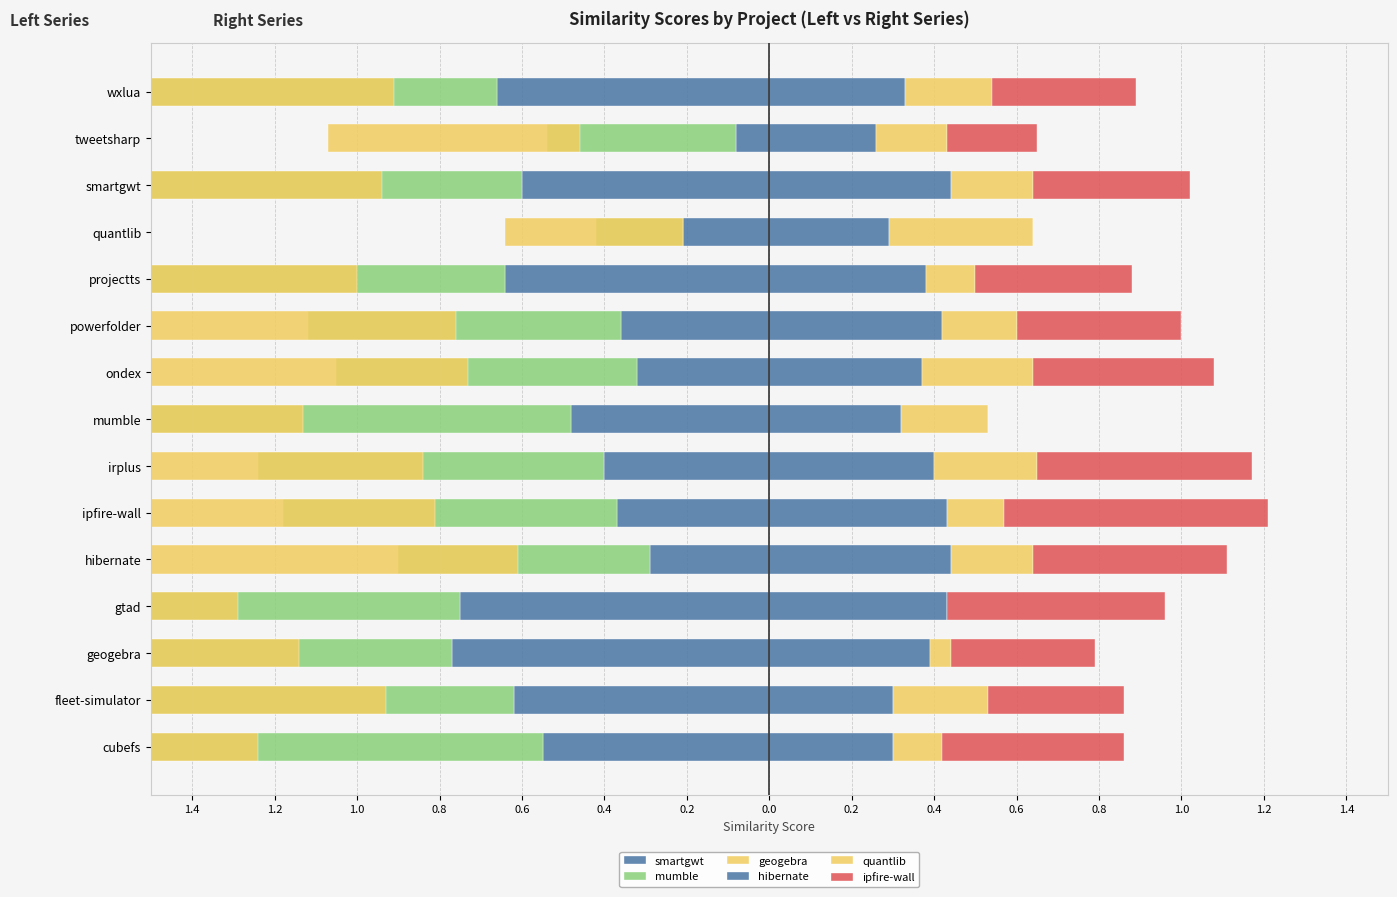

At how many categories does at least one series exceed -1?

15